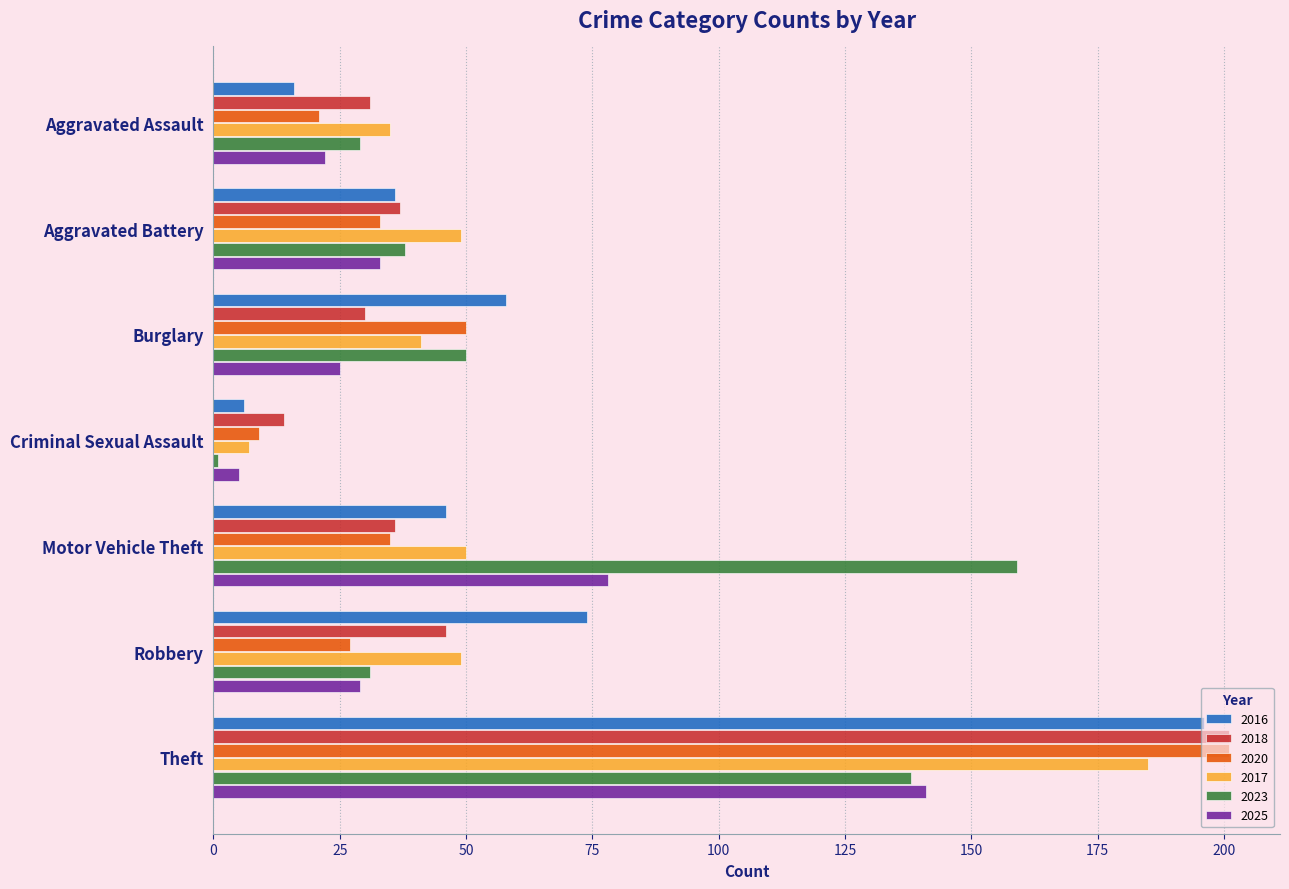

What is the sum of the 2016 values at Criminal Sexual Assault and Aggravated Battery?

42